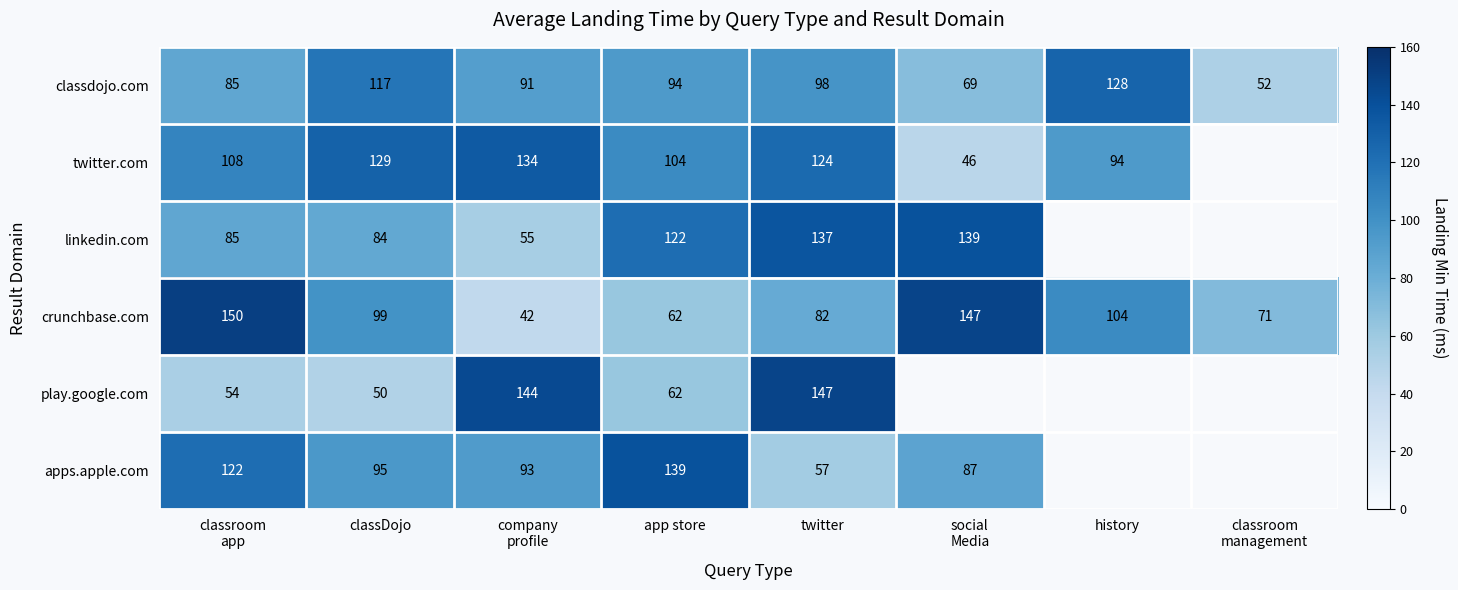

What is the average value of the crunchbase.com series?

95